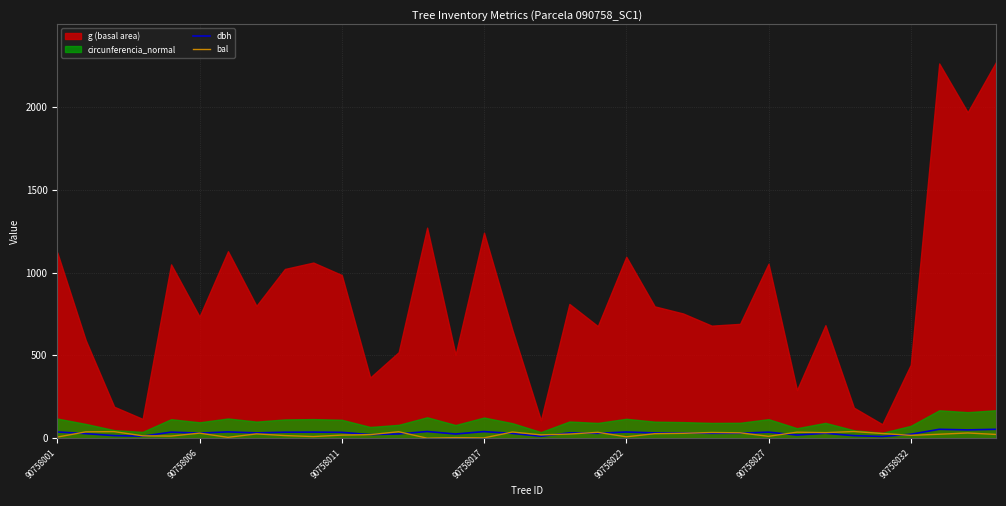

Rank the categories by dbh value from lowest to highest.

29, 17, 90758017, 28, 90758011, 26, 11, 30, 14, 12, 90758006, 16, 19, 23, 27, 24, 90758027, 22, 21, 7, 18, 10, 8, 90758022, 25, 9, 20, 90758001, 90758032, 15, 13, 32, 31, 33